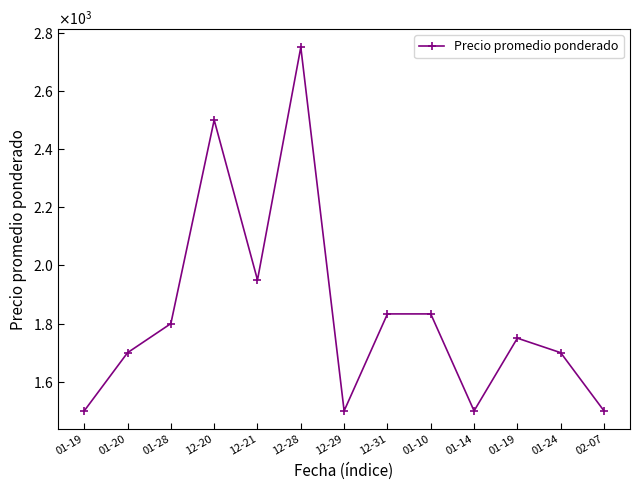

What is the difference between the maximum and minimum values?

1250.0